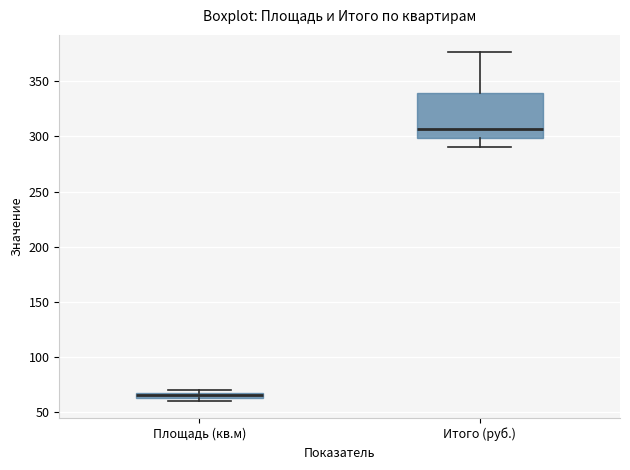

Which box's median line is the lowest?

Площадь (кв.м)